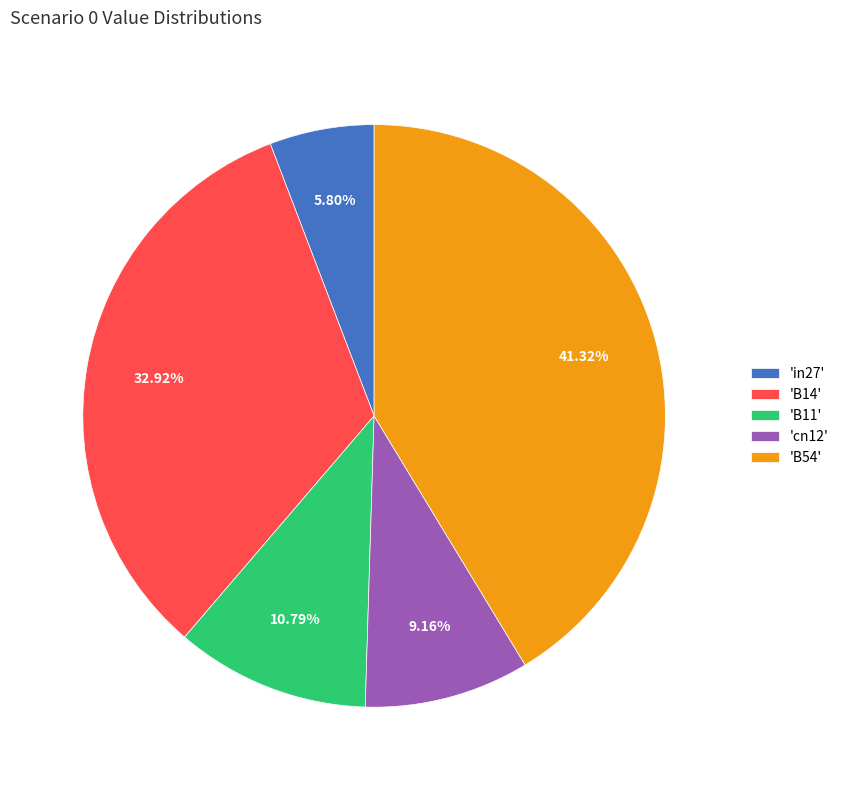

To the nearest percent, what is the difference between the largest and smallest slice percentages?

36%